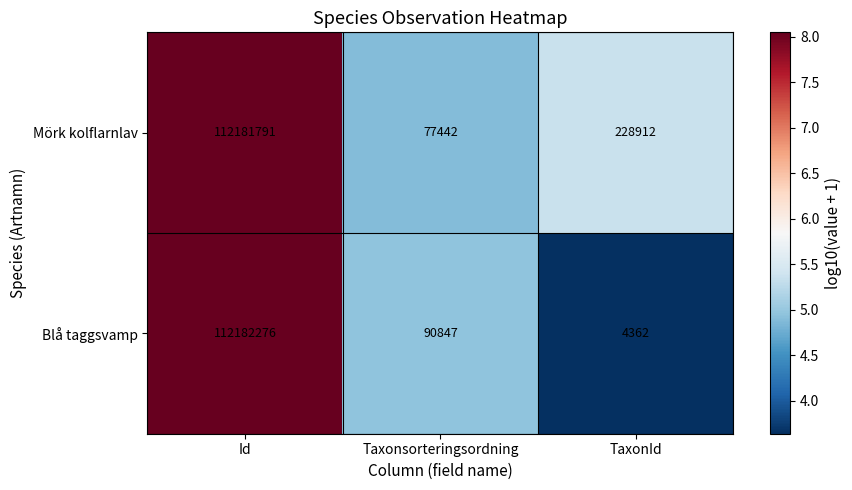

Where is Blå taggsvamp nearest to the value 56093319?

Taxonsorteringsordning